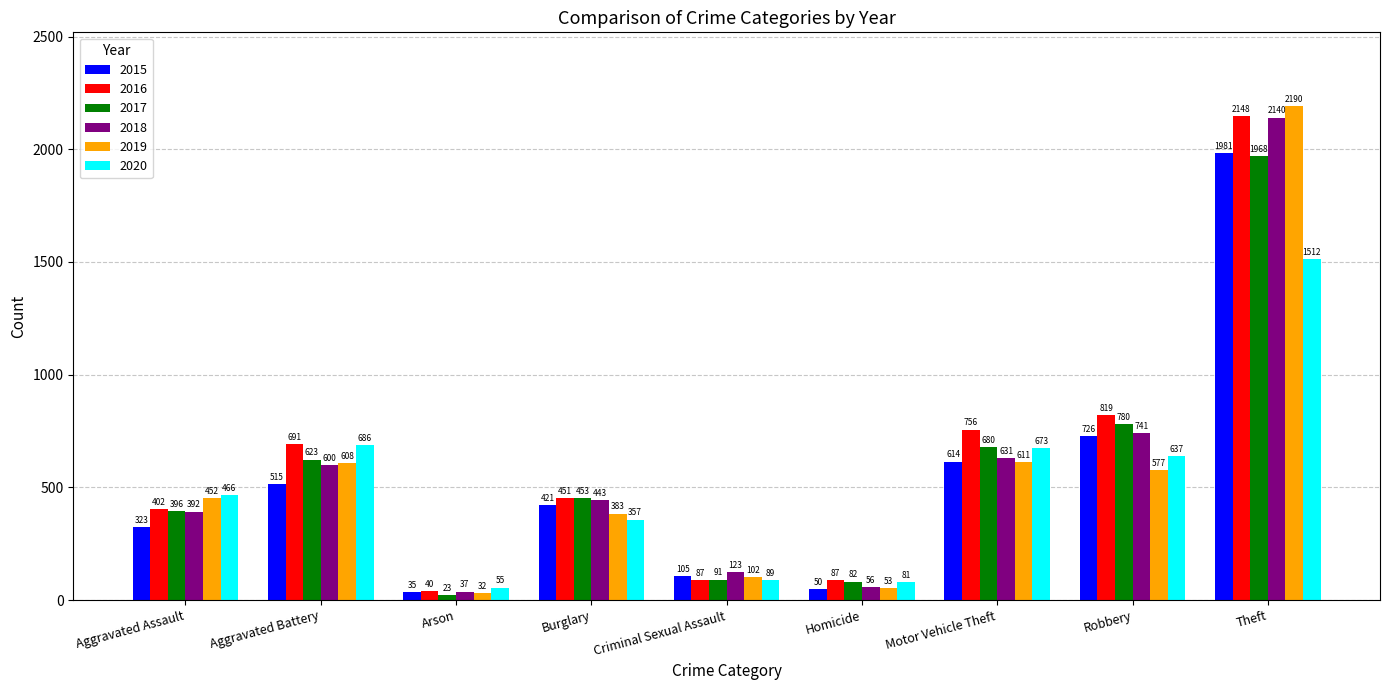

What is the label of the 1st bar from the left?

Aggravated Assault